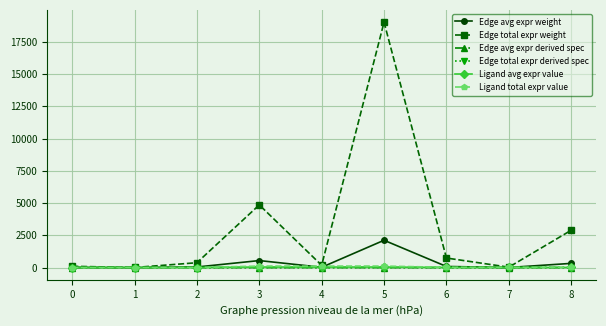

Reading right to left, transcribe all the data shown in this chart.

Edge avg expr weight: 8=321.2	7=2.9	6=82.0	5=2114.9	4=19.1	3=540.0	2=41.5	1=0.4	0=10.6
Edge total expr weight: 8=2890.7	7=26.1	6=738.0	5=19033.9	4=171.9	3=4859.6	2=373.2	1=3.4	0=95.3
Edge avg expr derived spec: 8=0.1	7=0.0	6=0.0	5=0.7	4=0.0	3=0.2	2=0.0	1=0.0	0=0.0
Edge total expr derived spec: 8=0.1	7=0.0	6=0.0	5=0.7	4=0.0	3=0.2	2=0.0	1=0.0	0=0.0
Ligand avg expr value: 8=5.7	7=5.7	6=5.7	5=37.3	4=37.3	3=37.3	2=0.7	1=0.7	0=0.7
Ligand total expr value: 8=17.0	7=17.0	6=17.0	5=111.8	4=111.8	3=111.8	2=2.2	1=2.2	0=2.2